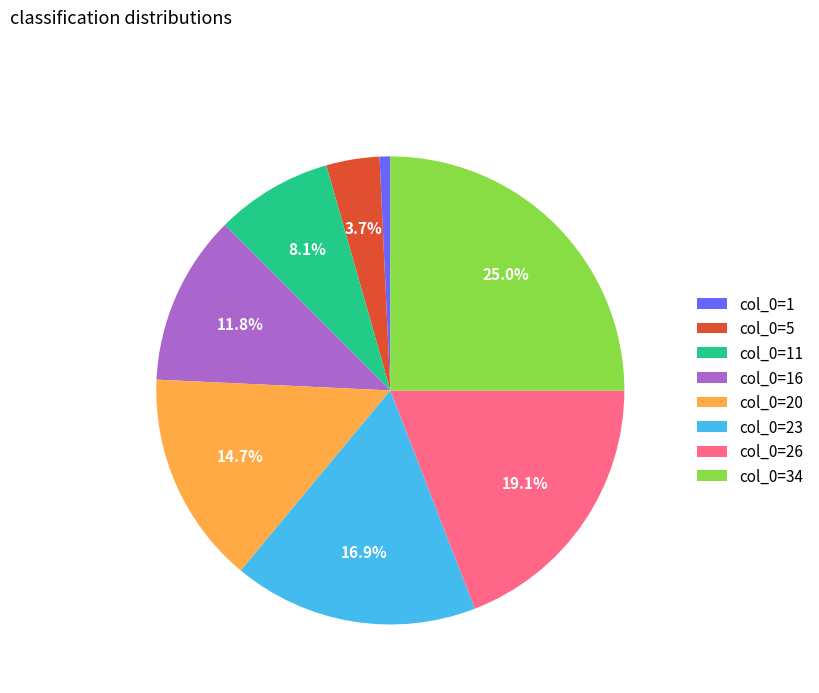

Does any single category account for the majority?

No